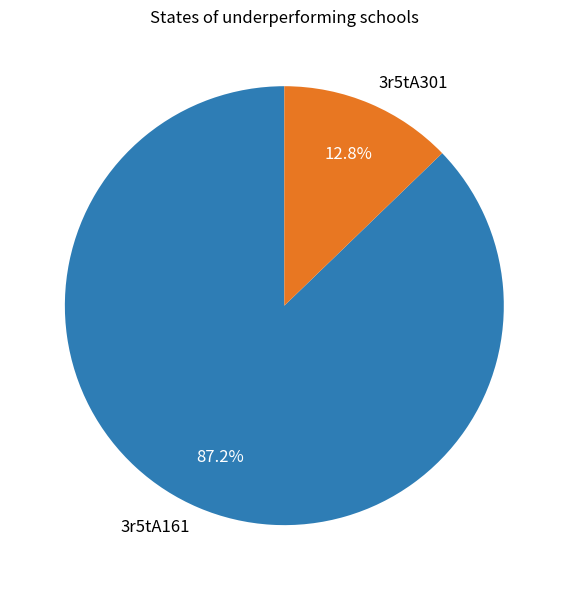

Approximately how many times larger is the value at 3r5tA161 compared to 3r5tA301?

6.8